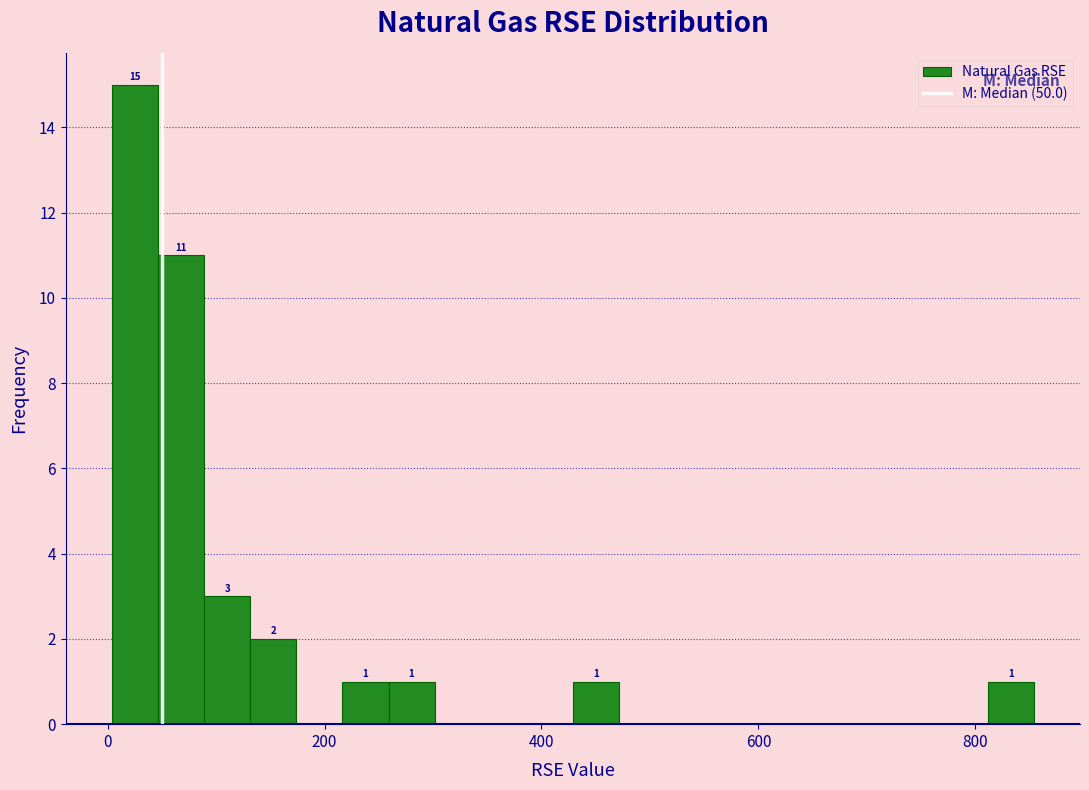

Around what value on the x-axis is the tallest bar? Give the approximate position of its centre, as read against the axis.

20